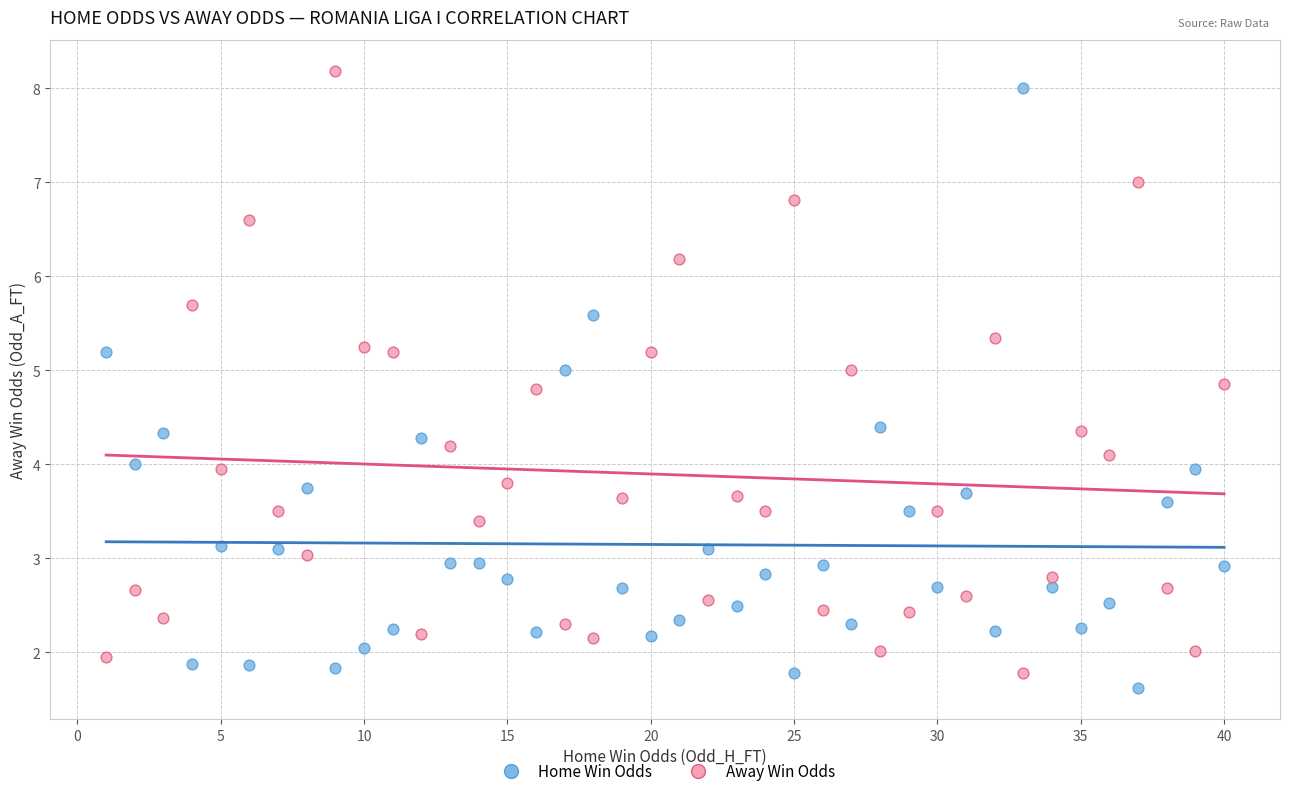

Which series contains the highest Y value?

Away Win Odds